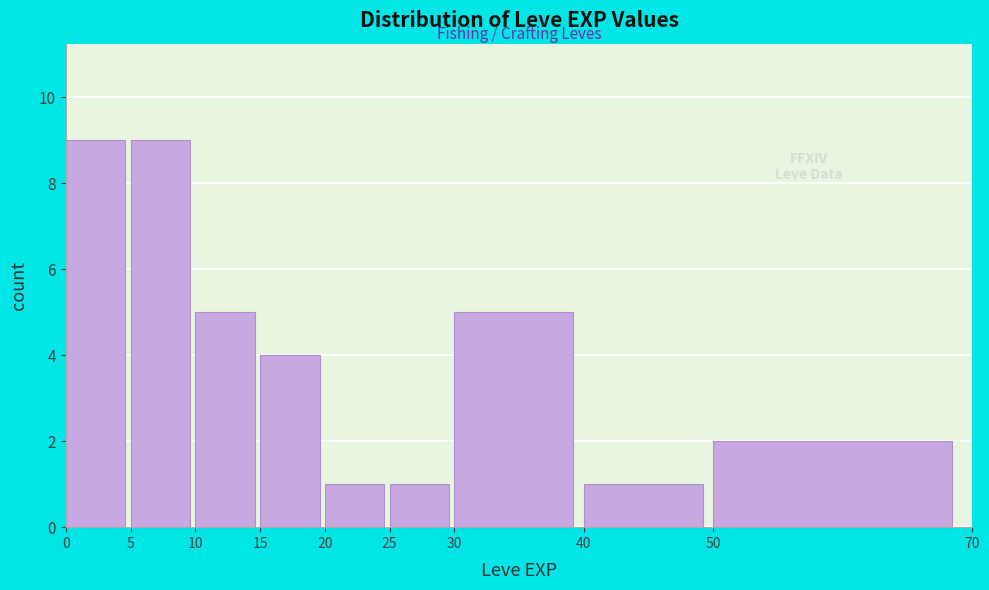

What is the height of the bar covering 10 to 15 on the x-axis? The values are not printed on the chart, so give them approximately, as read against the axis.

5